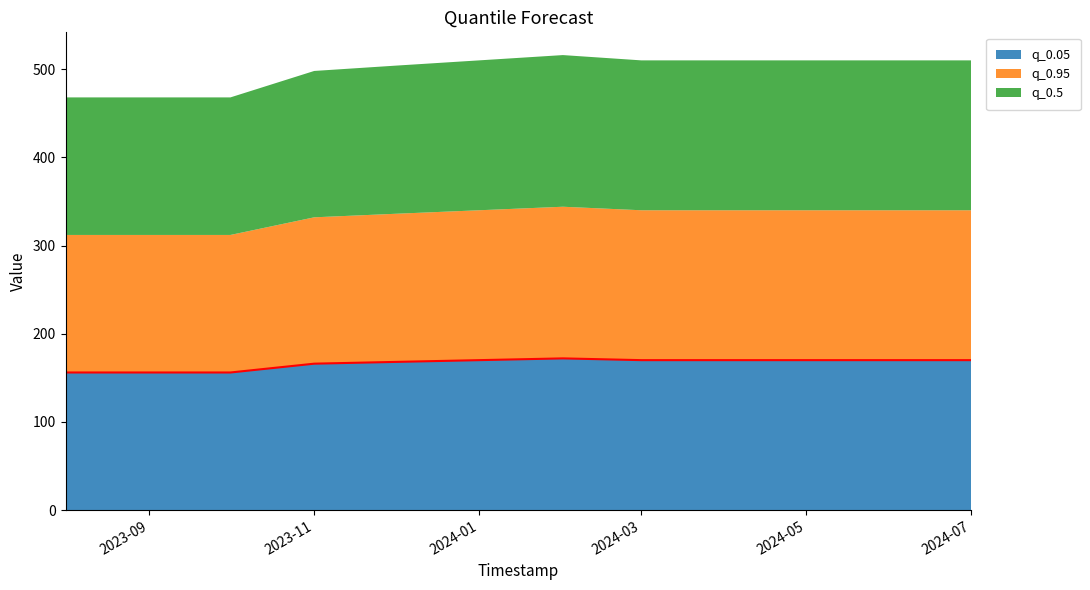

What is the sum of the q_0.95 values at 2024-03-01 and 2024-01-01?

340